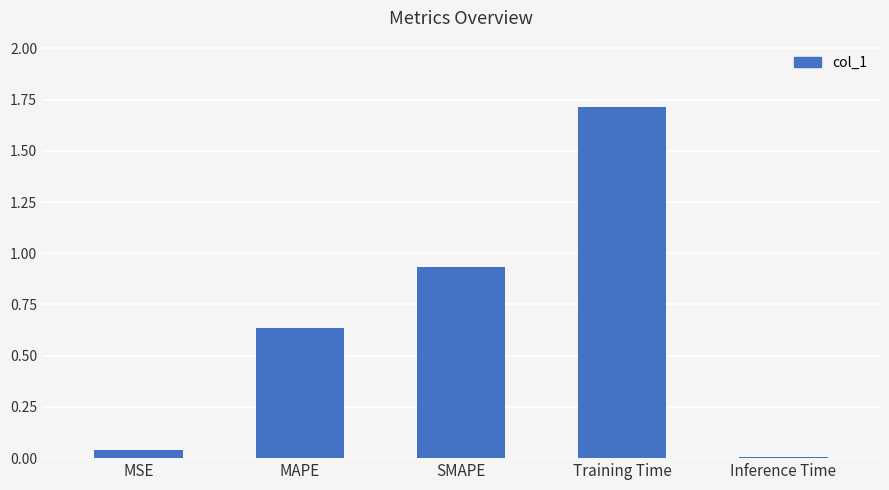

What is the maximum value shown in the chart?

1.7